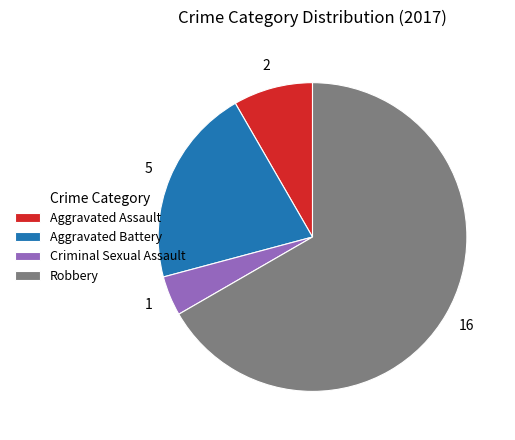

True or false: Aggravated Assault accounts for 13% of the total.

False